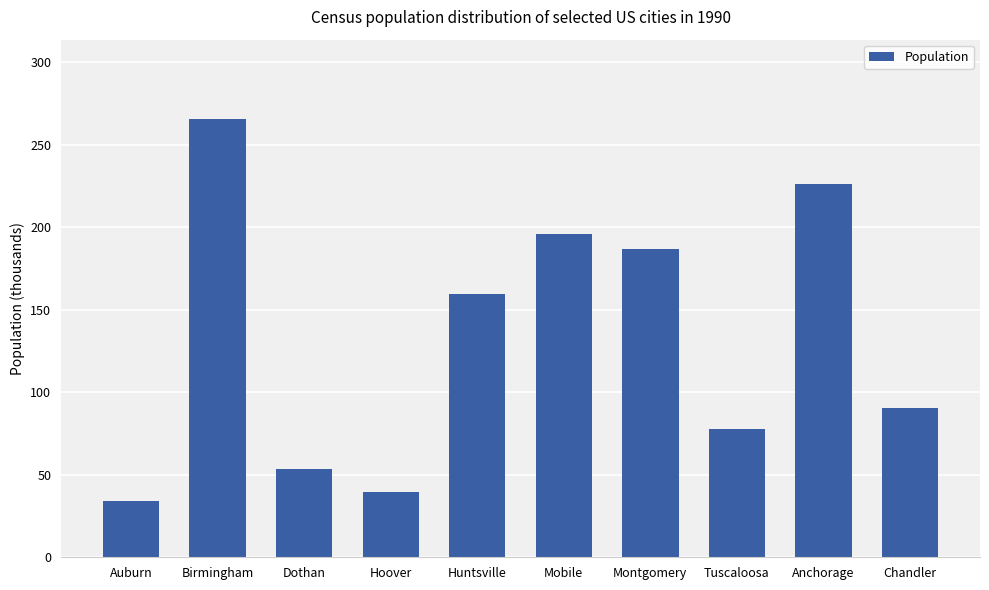

At which label does the data first exceed 159?

Birmingham